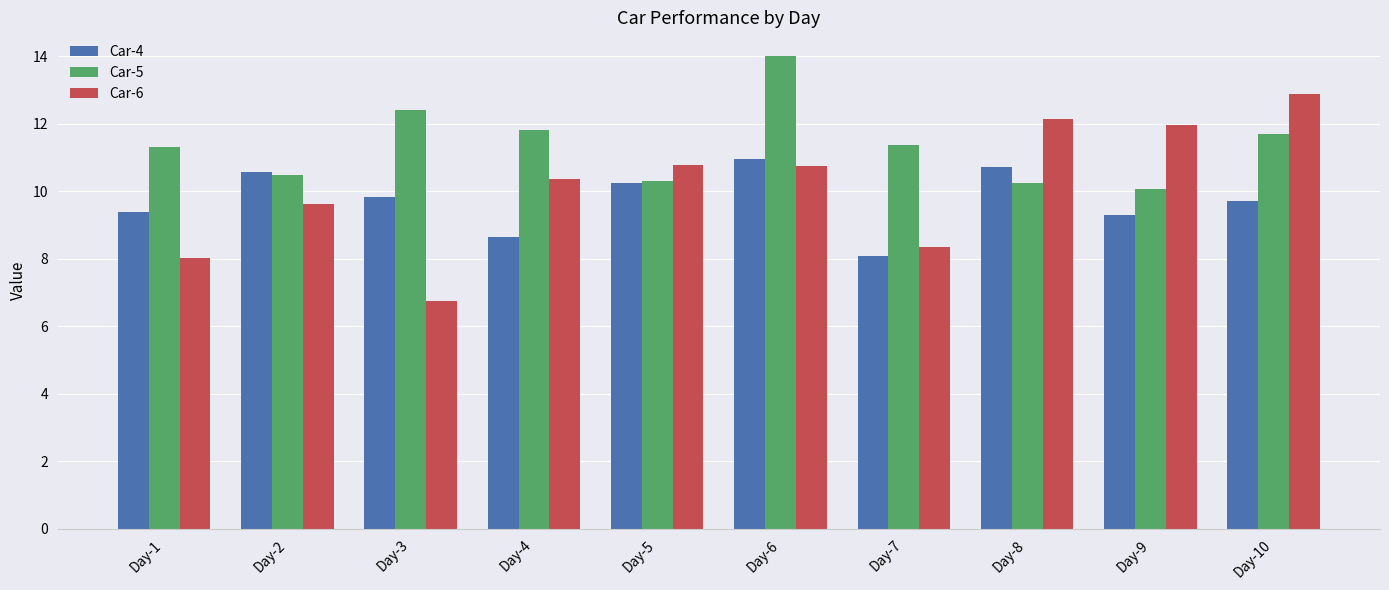

Which series changed the most between Day-3 and Day-6?

Car-6